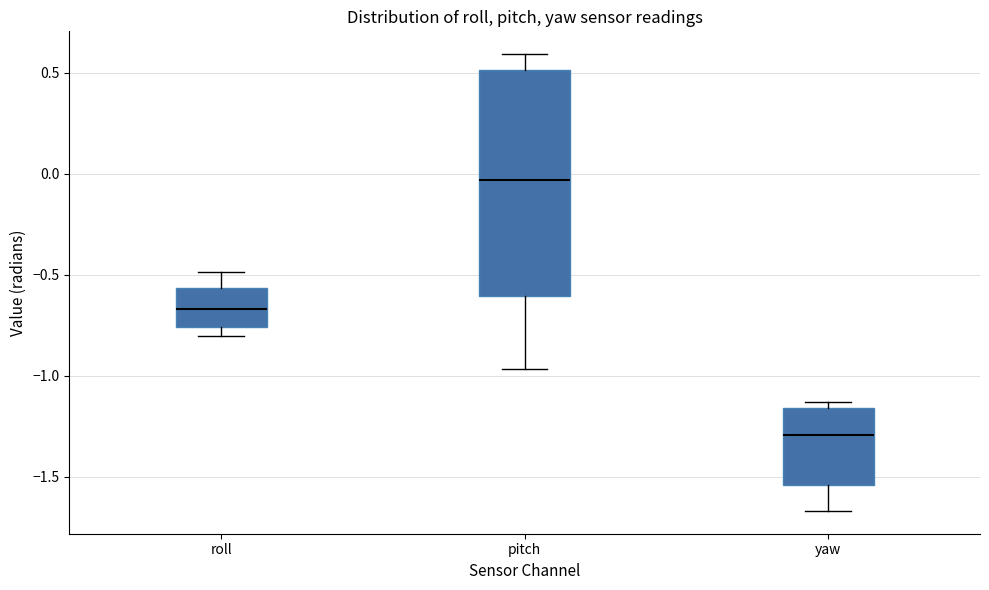

Which box is the tallest, from its lower edge to its upper edge?

pitch